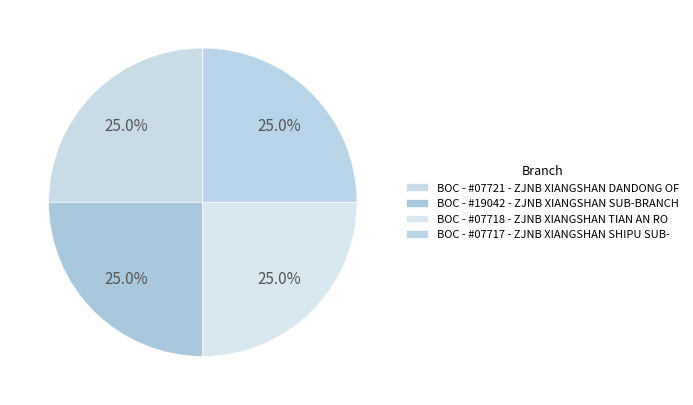

Approximately how many times larger is the value at BOC - #19042 - ZJNB XIANGSHAN SUB-BRANCH compared to BOC - #07721 - ZJNB XIANGSHAN DANDONG OF?

1.0